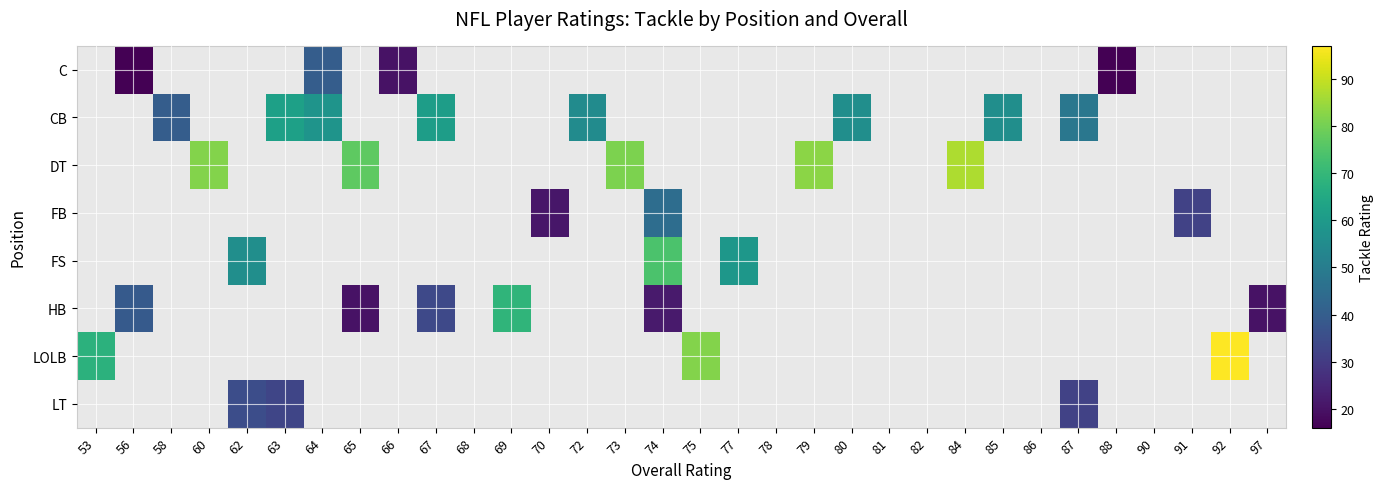

What is the greatest value displayed?

97